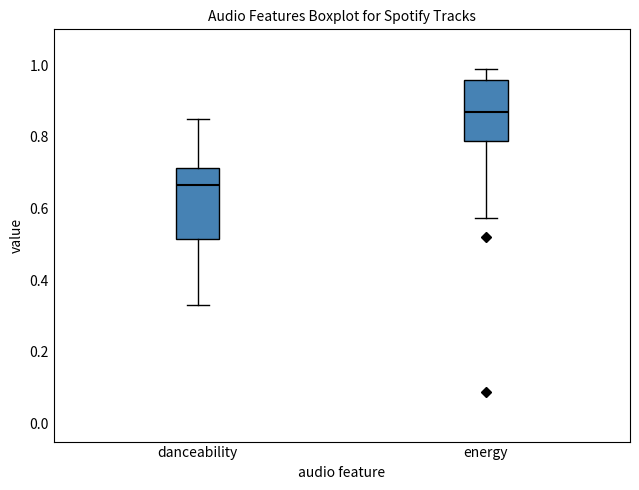

Reading left to right, read every box against the y-axis: the position of its median line, the range the box covers, and the ends of its whiskers. The values are not printed on the chart, so give them approximately, as read against the axis.

danceability: median 0.66, box 0.52 to 0.72, whiskers 0.34 to 0.86
energy: median 0.86, box 0.78 to 0.96, whiskers 0.58 to 0.98